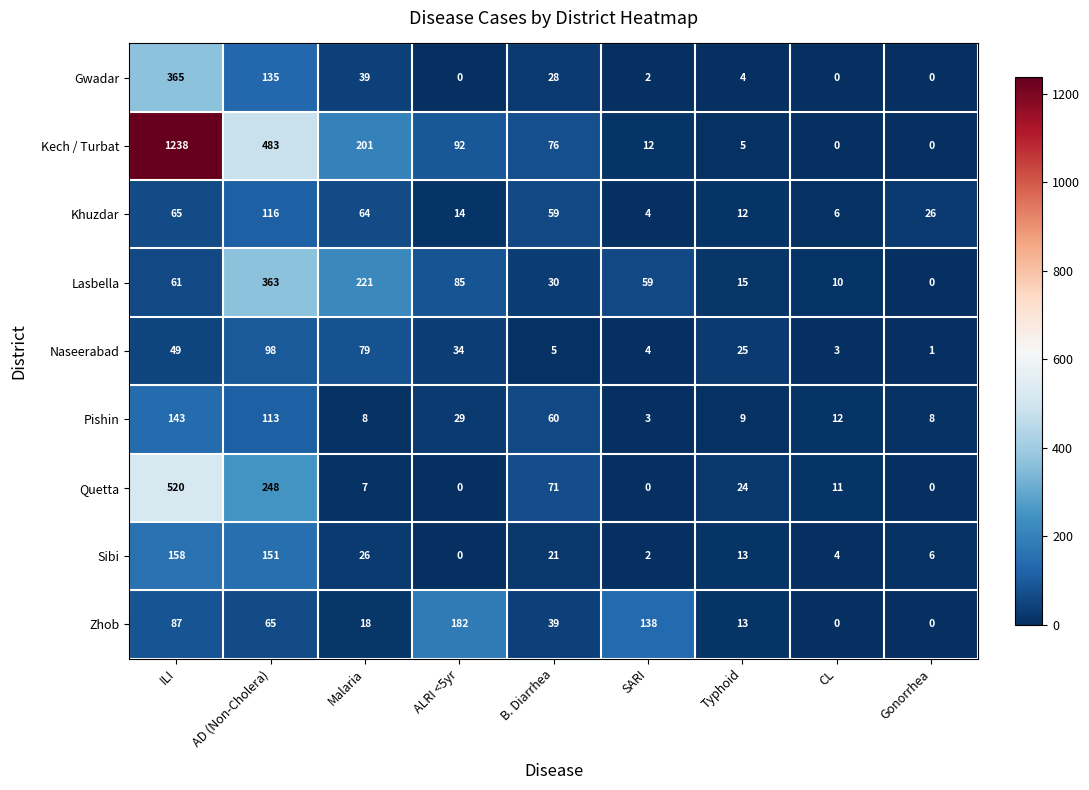

Count the number of categories in the chart.

9